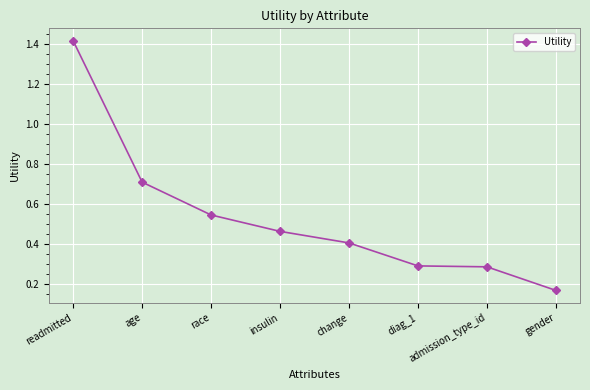

What is the difference between the maximum and minimum values?

1.2